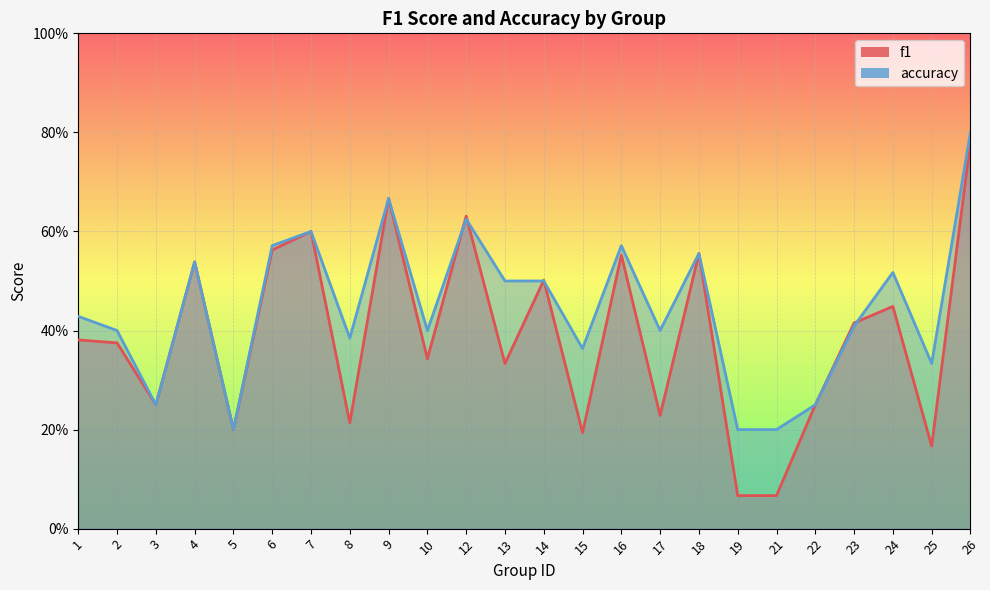

True or false: accuracy has a value of 0.1 at 5.

False